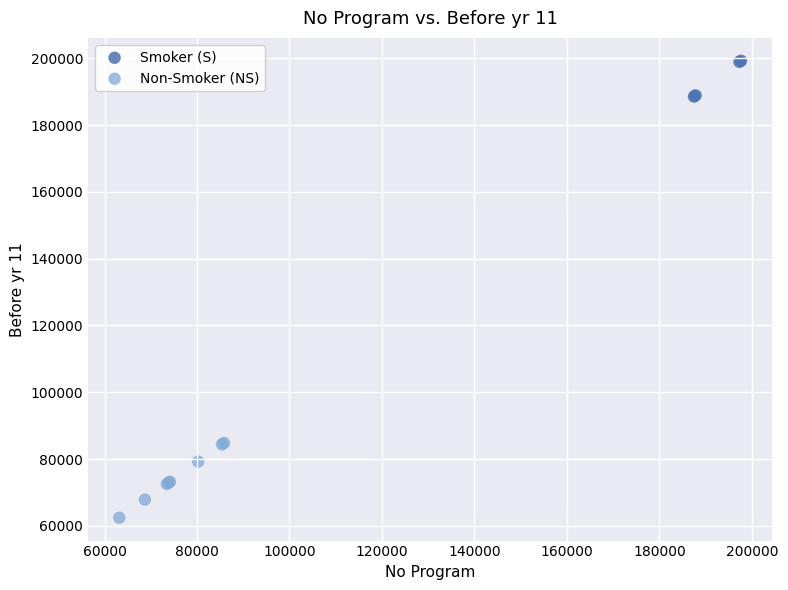

What are all the series names shown in the legend?

Smoker (S), Non-Smoker (NS)